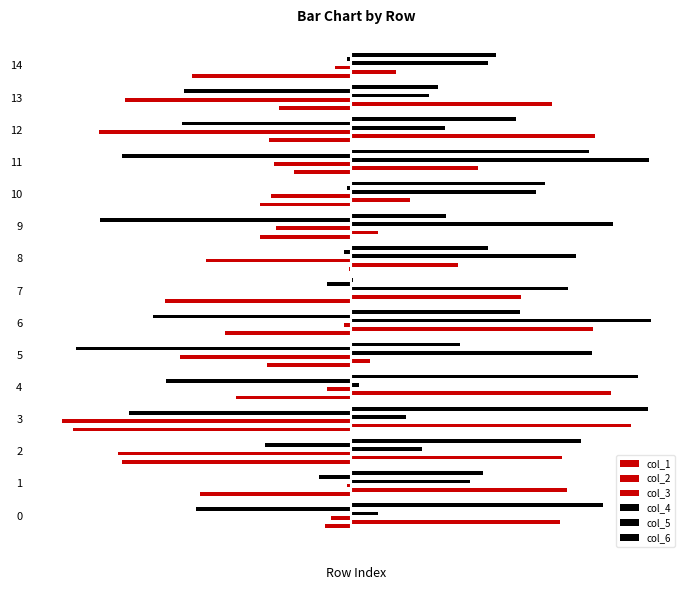

List the labels in order of col_4 value, largest first.

6, 11, 9, 5, 8, 7, 10, 14, 1, 12, 13, 2, 3, 0, 4